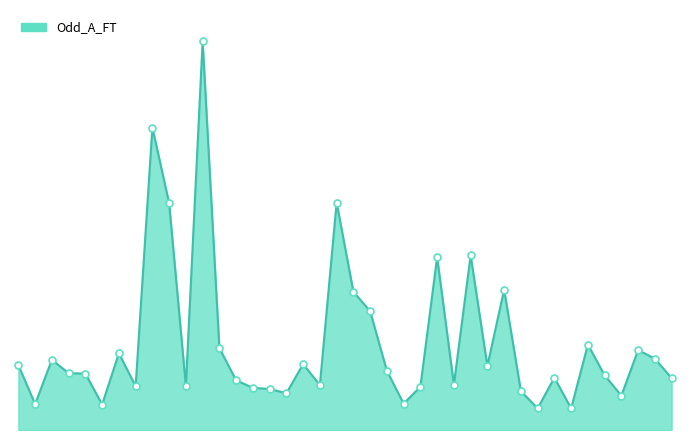

Is this an area chart (filled region under the line)?

Yes